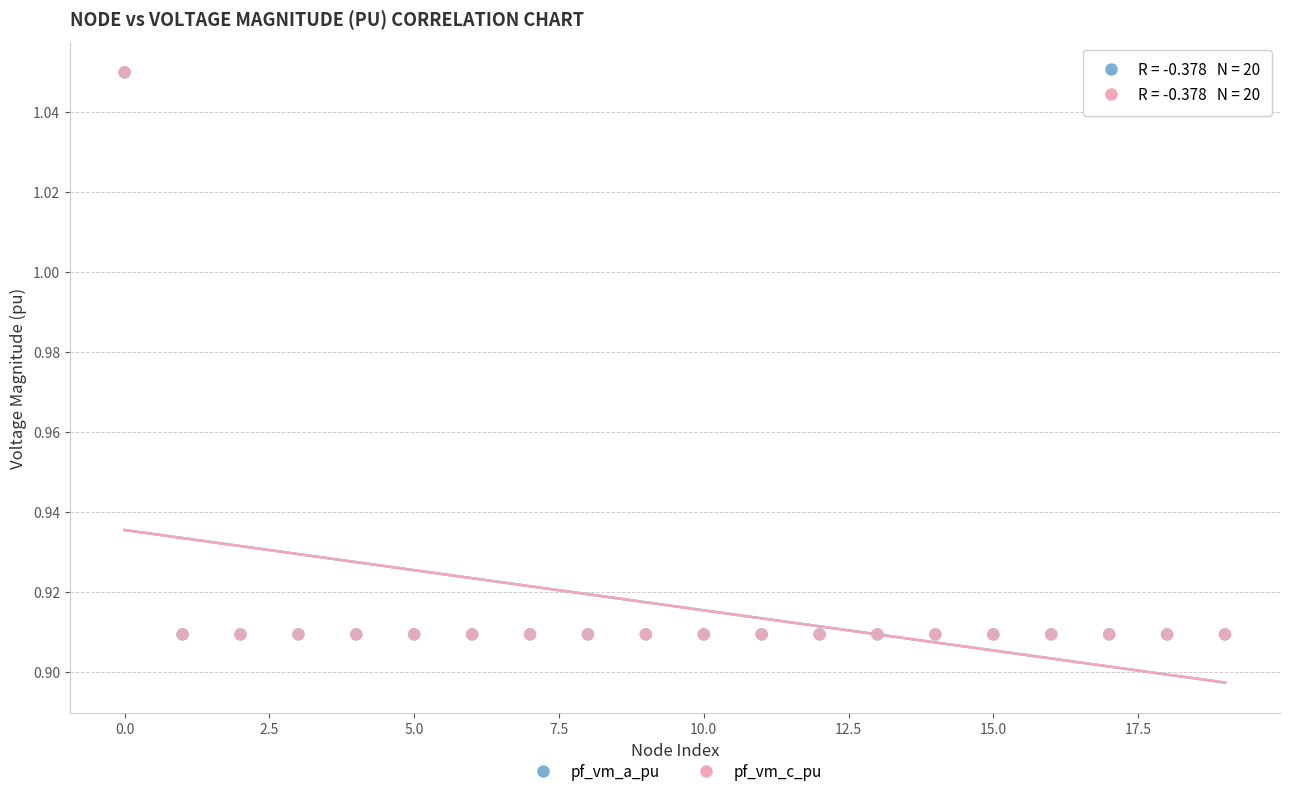

What are all the series names shown in the legend?

pf_vm_a_pu, pf_vm_c_pu